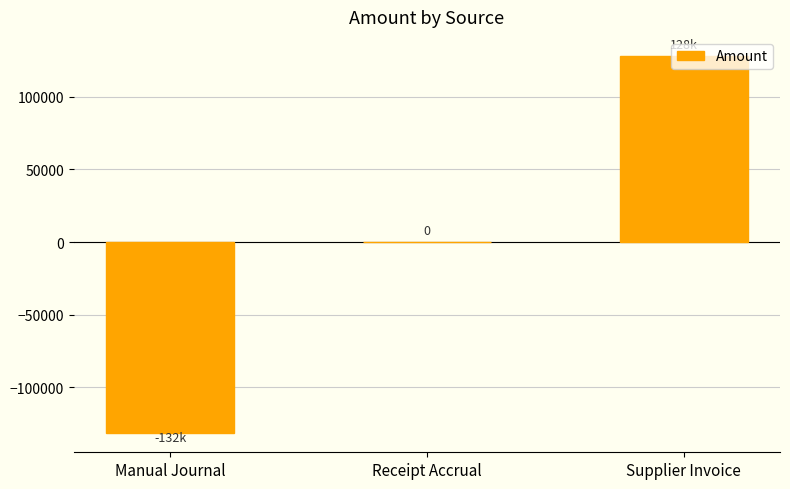

What is the sum of all values?

-3340.5